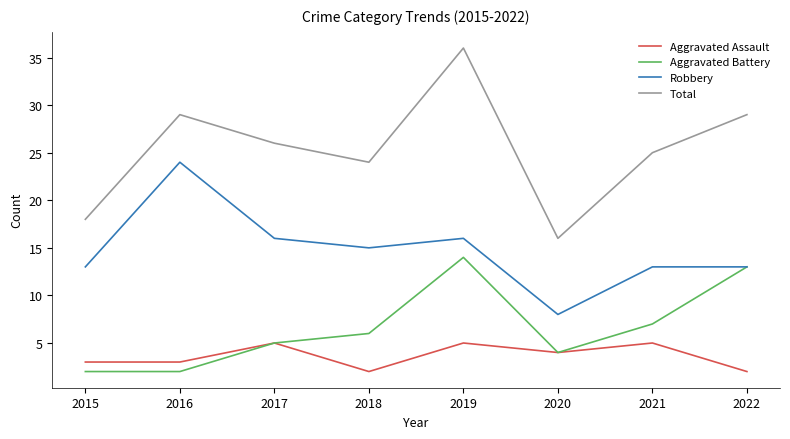

Rank the series by their maximum value, from highest to lowest.

Total, Robbery, Aggravated Battery, Aggravated Assault